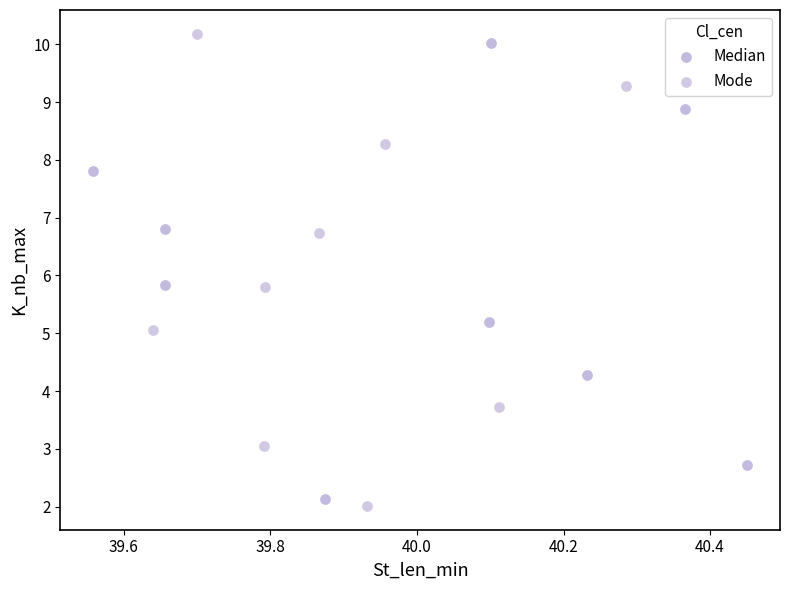

Which series has the largest Y range (max minus min)?

Mode